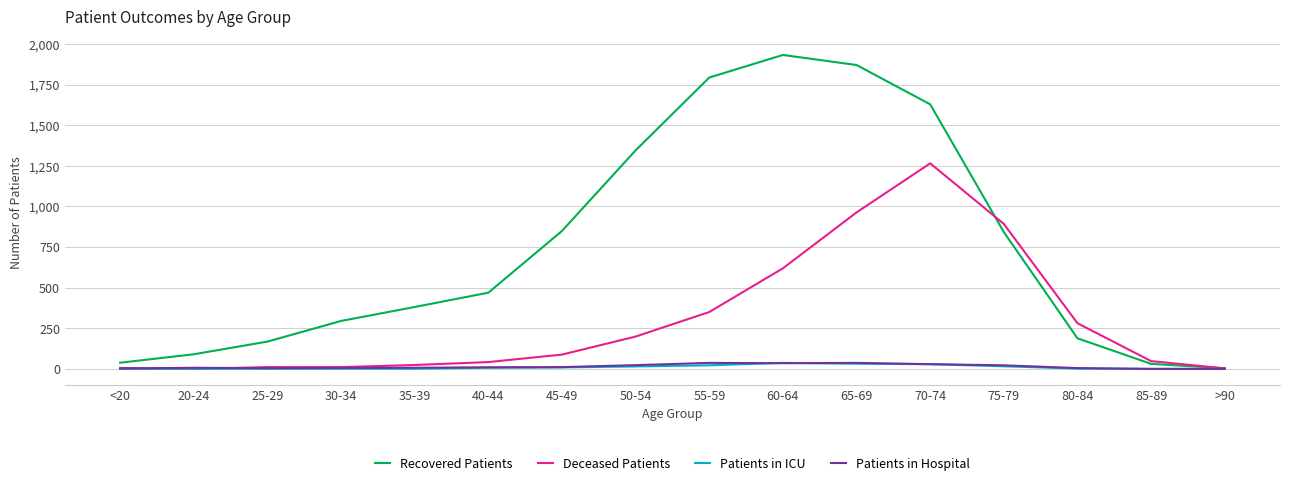

The value of Deceased Patients at <20 is 6. True or false?

True